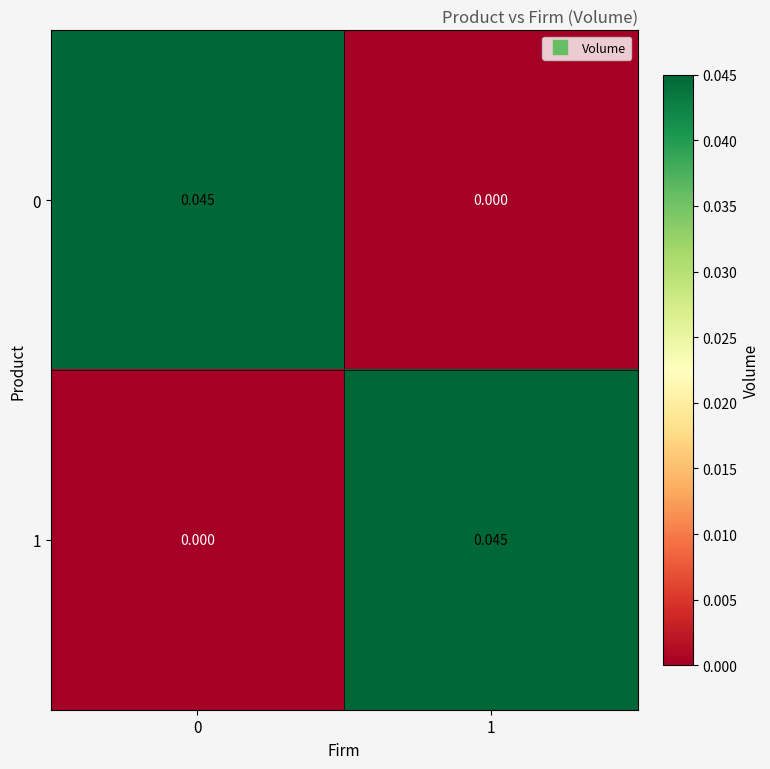

Is the value of 1 at 1 greater than the value of 0 at 1?

Yes